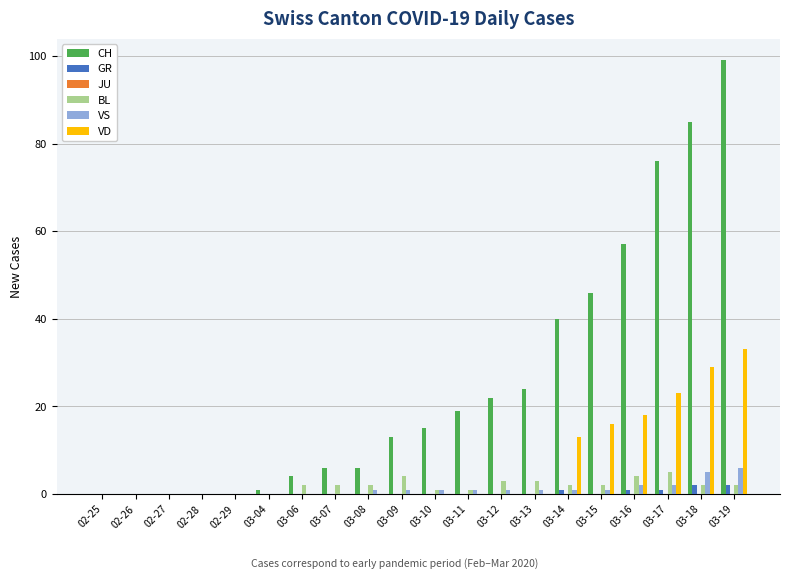

Is the value of BL at 03-09 greater than the value of VS at 03-06?

Yes